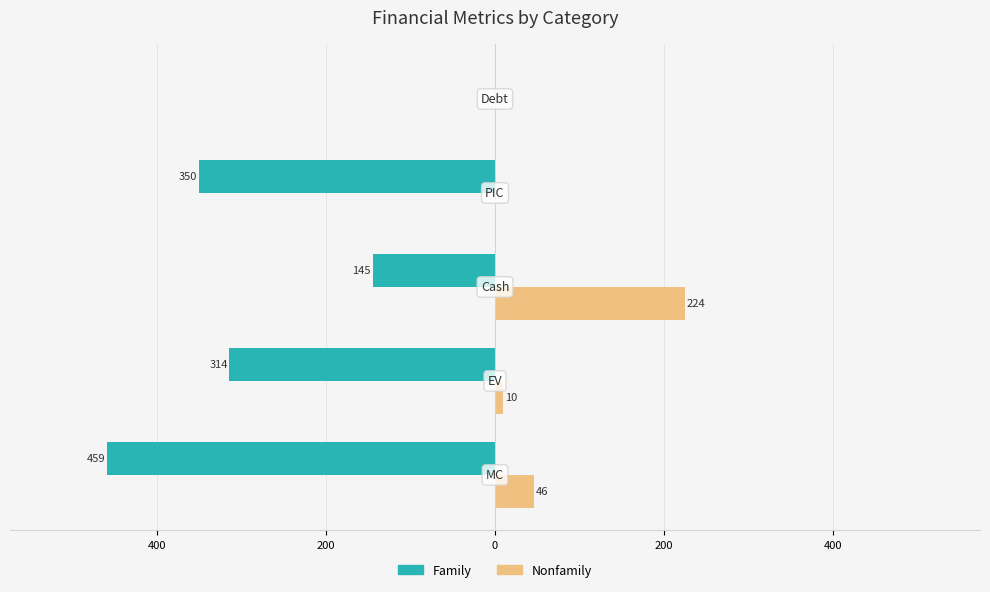

What are all the series names shown in the legend?

Family, Nonfamily